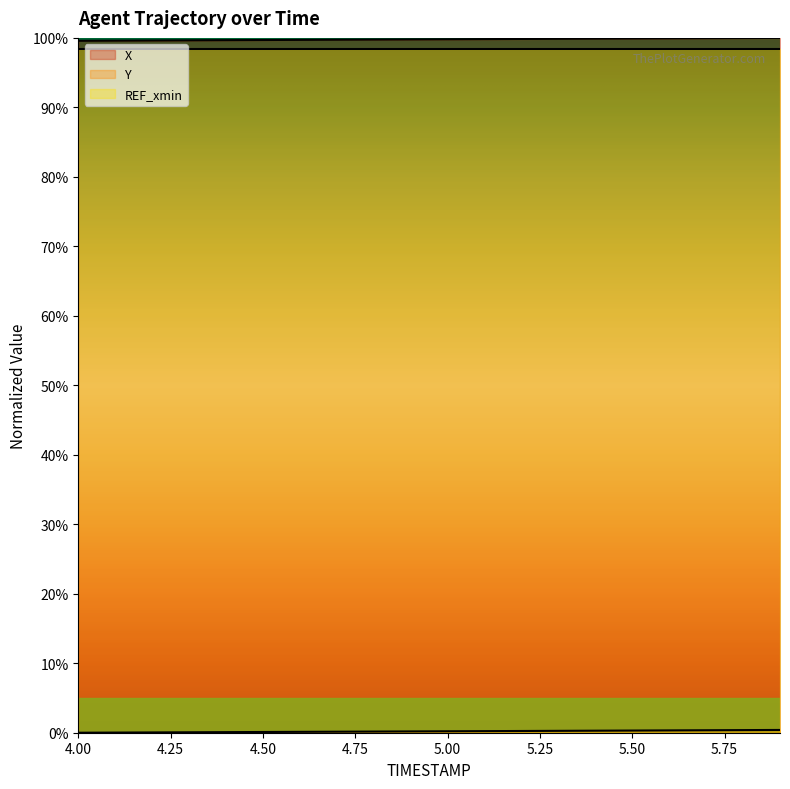

True or false: Y and X cross at least once.

False